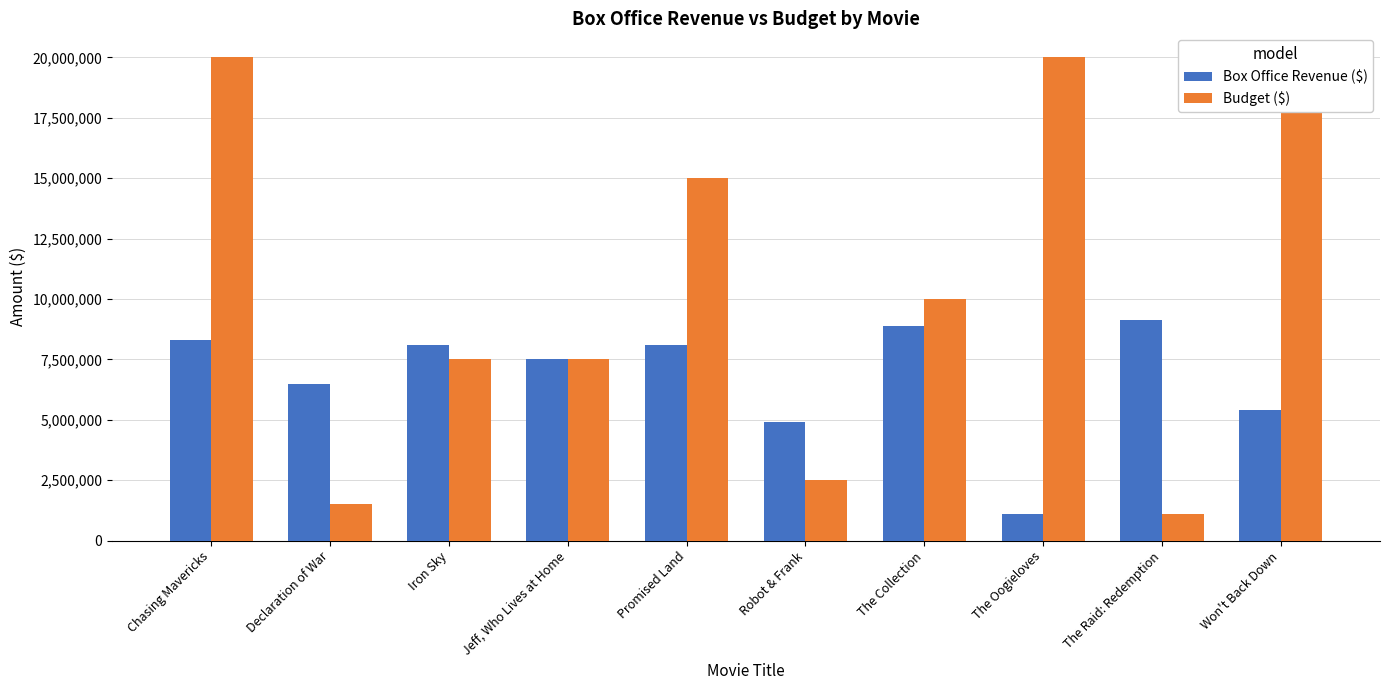

At how many categories does at least one series exceed 17333880?

3